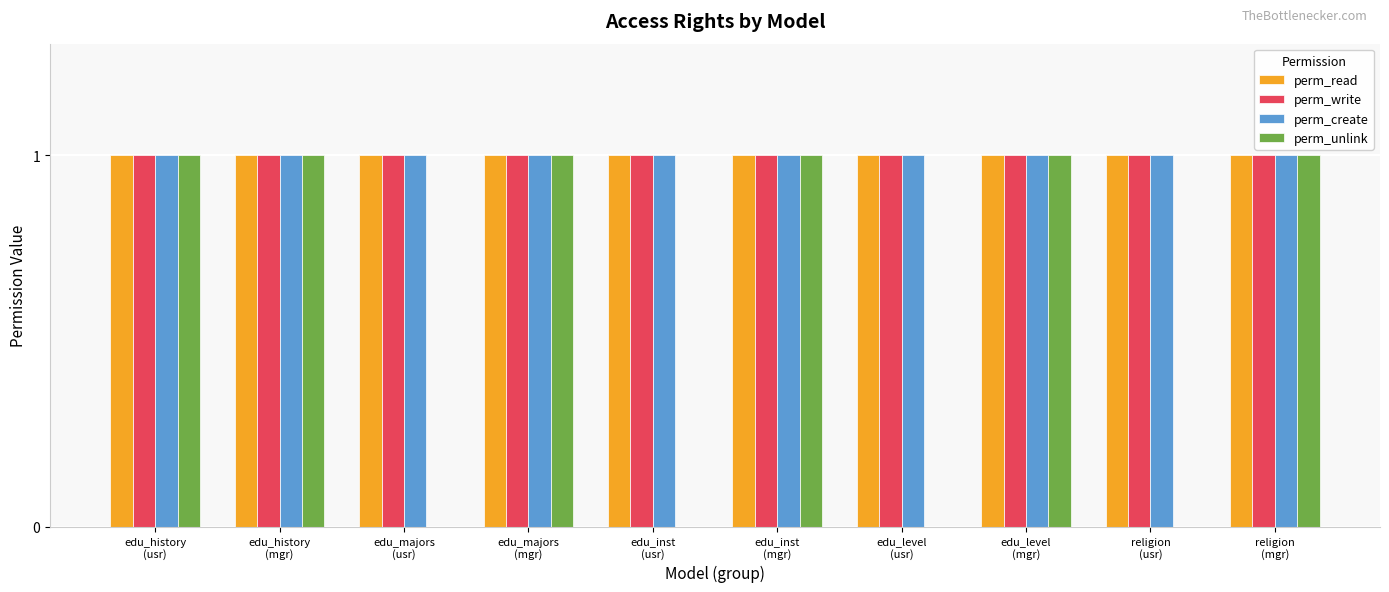

What is the greatest value displayed?

1